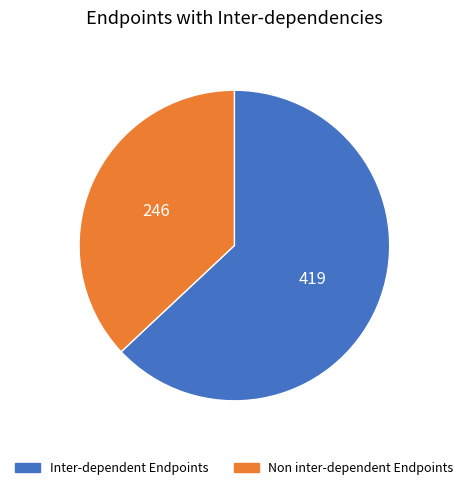

Does any single category account for the majority?

Yes